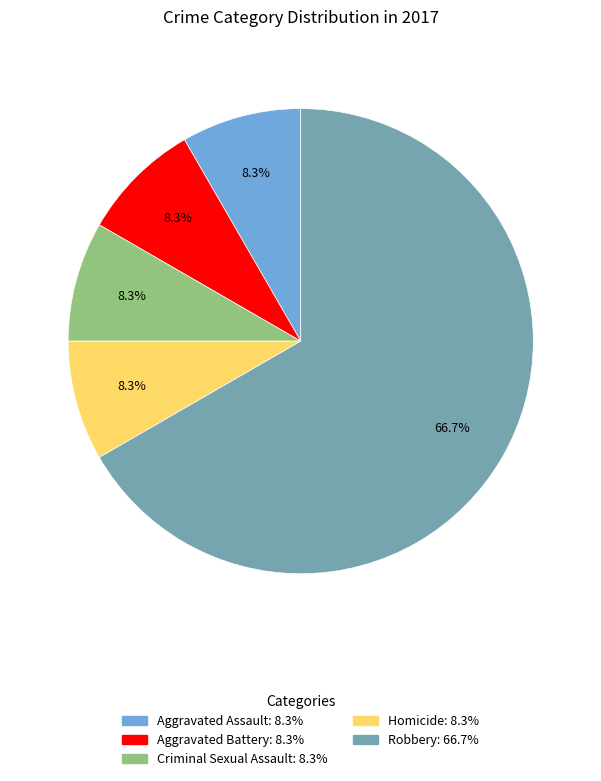

To the nearest percent, what is the combined percentage of Criminal Sexual Assault and Robbery?

75%